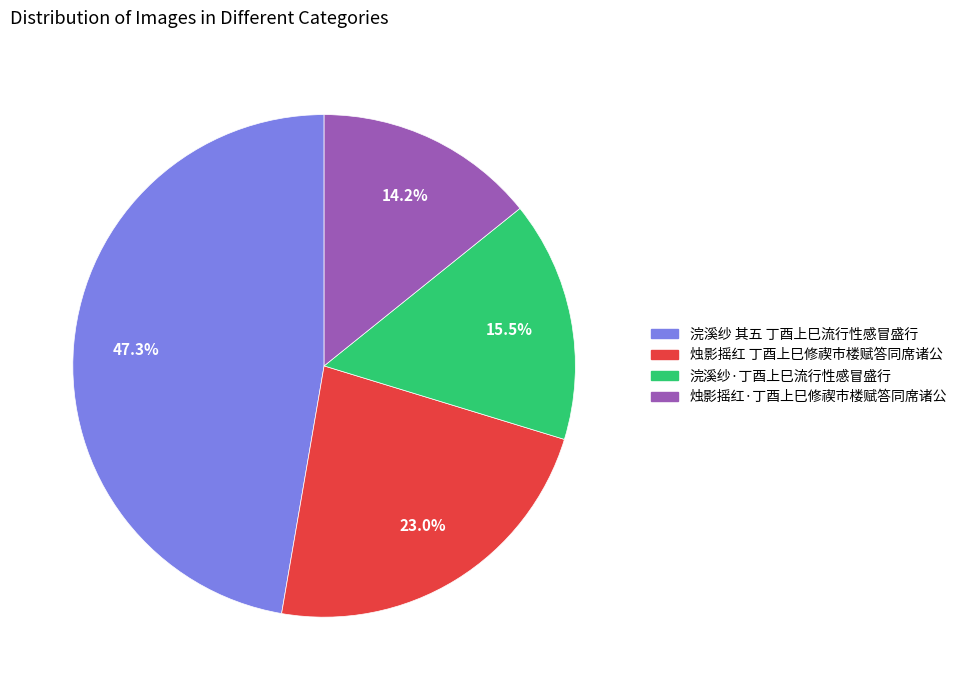

Which has a higher value, 浣溪纱 其五 丁酉上巳流行性感冒盛行 or 烛影摇红 丁酉上巳修禊市楼赋答同席诸公?

浣溪纱 其五 丁酉上巳流行性感冒盛行